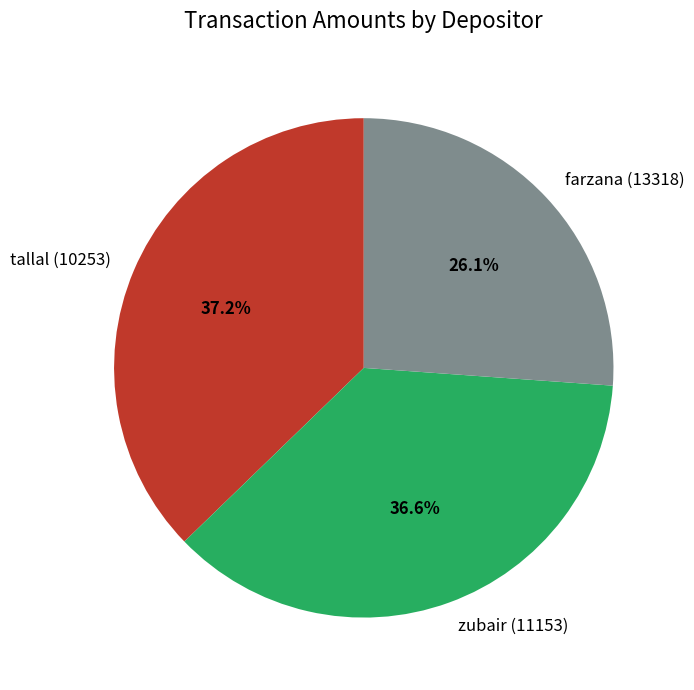

Approximately how many times larger is the value at zubair (11153) compared to tallal (10253)?

1.0